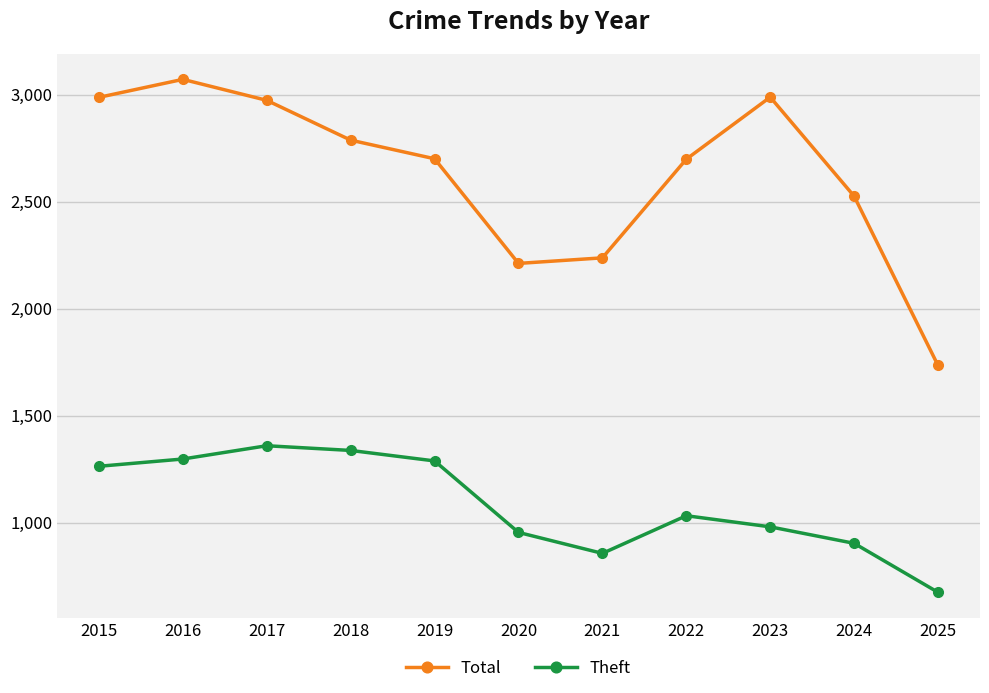

What is the lowest value of the Total series?

1734